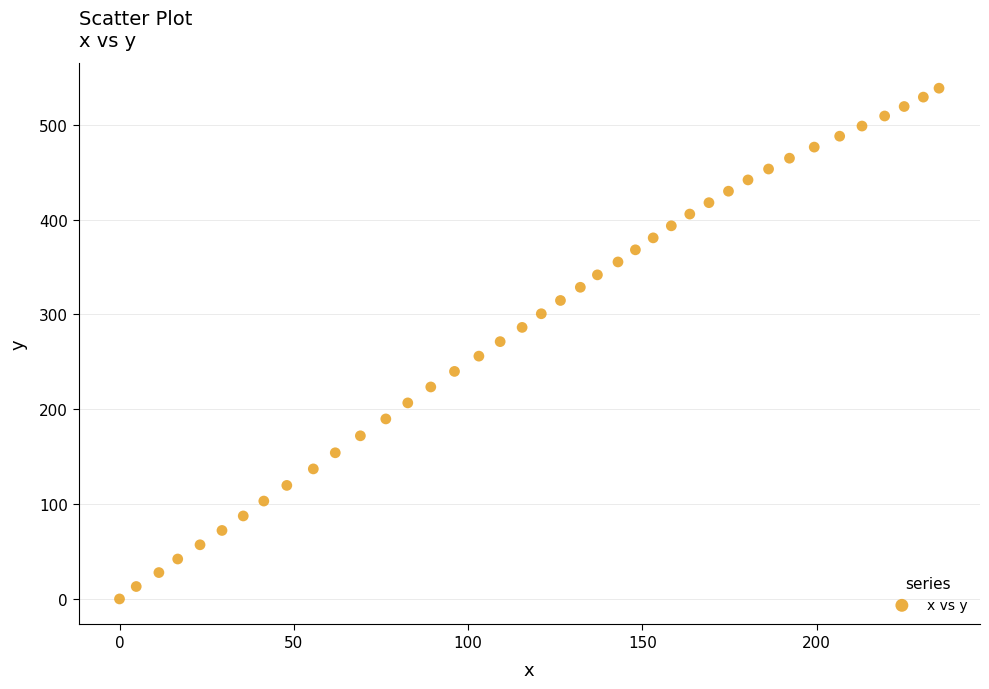

What is the range of X values (max minus min)?

235.1